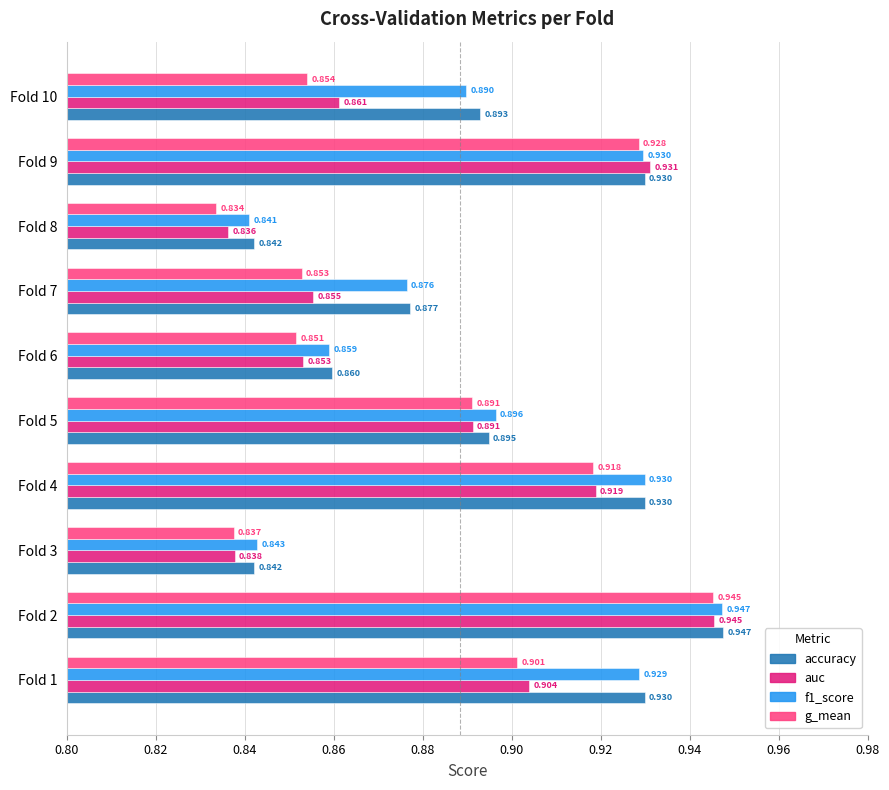

What are all the series names shown in the legend?

accuracy, auc, f1_score, g_mean